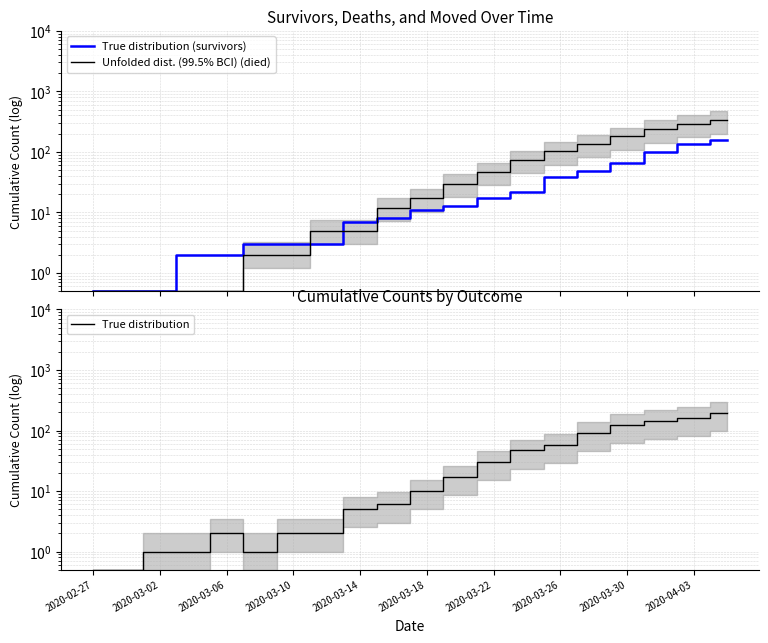

How many categories are shown in the chart?

20